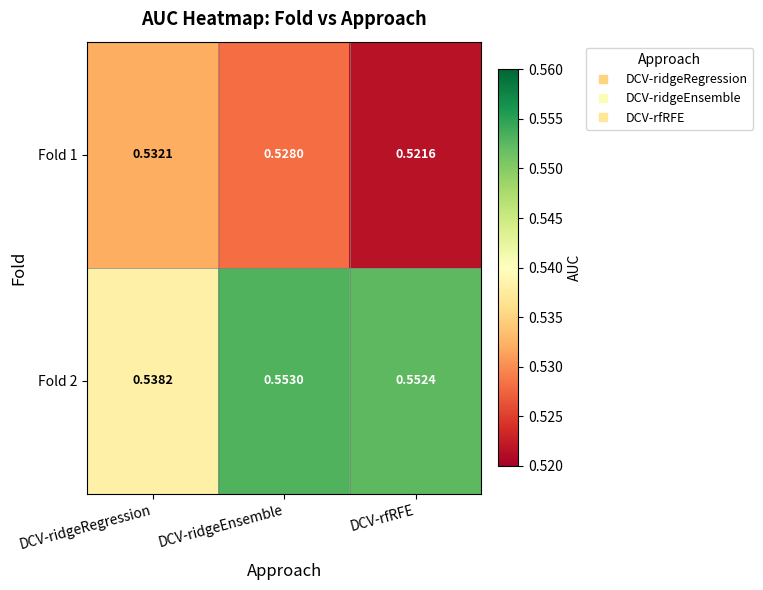

At which label is Fold 2 closest to 0?

DCV-ridgeRegression